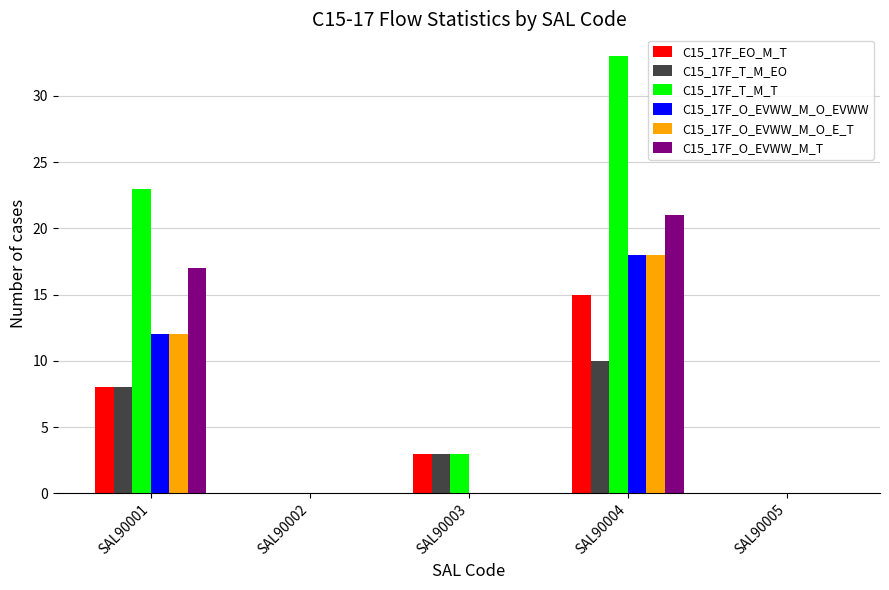

Is the value of C15_17F_EO_M_T at SAL90001 greater than the value of C15_17F_T_M_T at SAL90003?

Yes